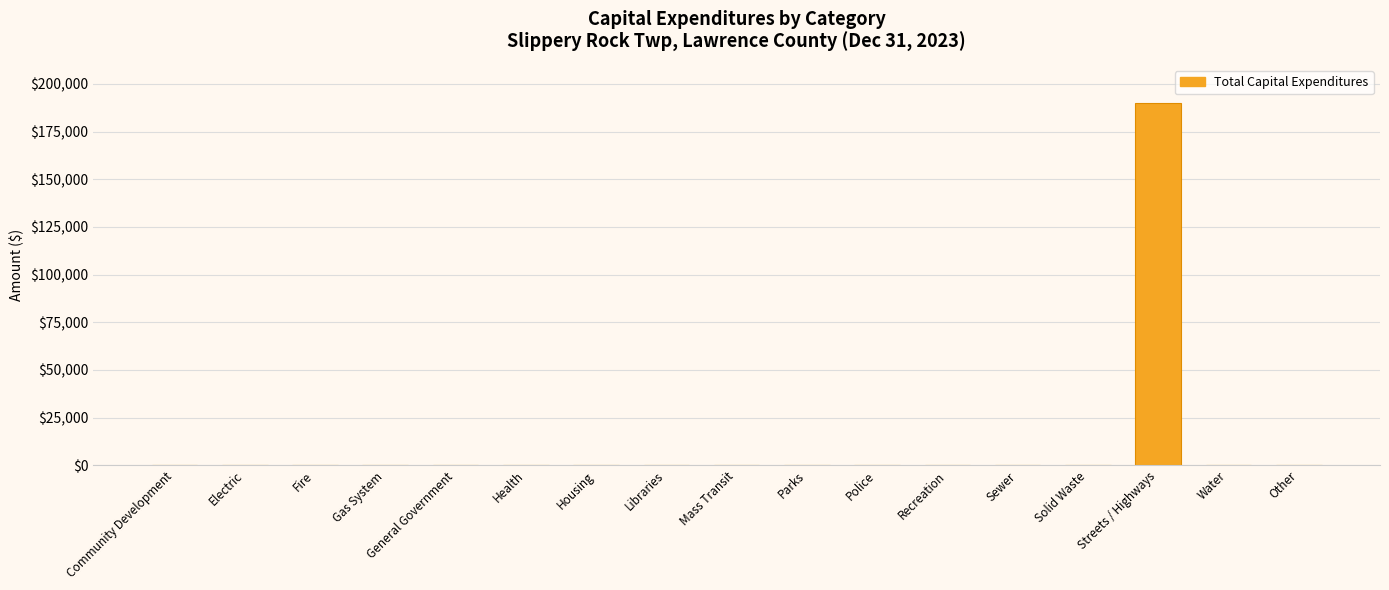

What is the greatest value displayed?

190026